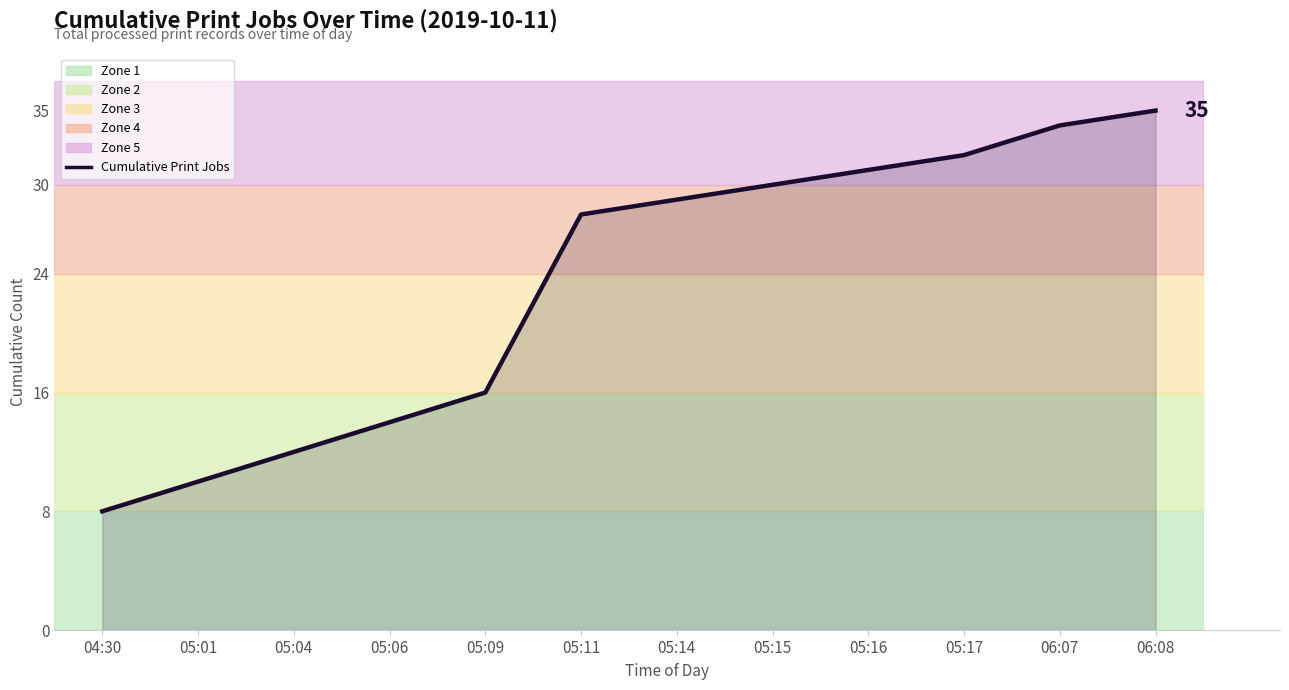

What is the change in value from 05:09 to 05:17?

+16